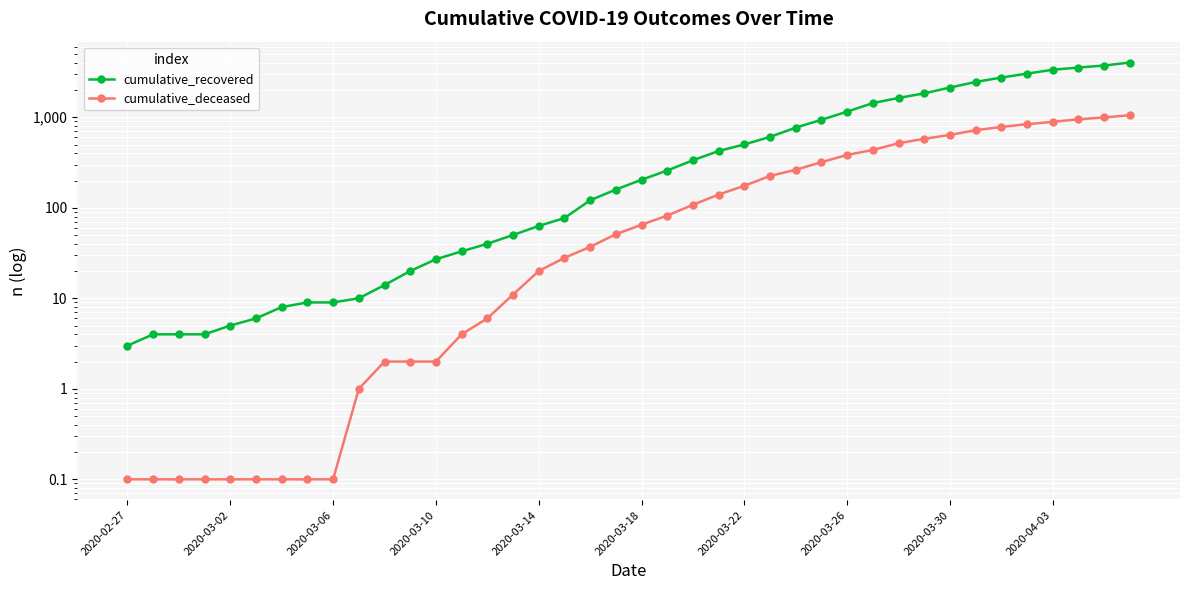

What is the difference between the maximum and minimum values in the cumulative_recovered series?

4024.0